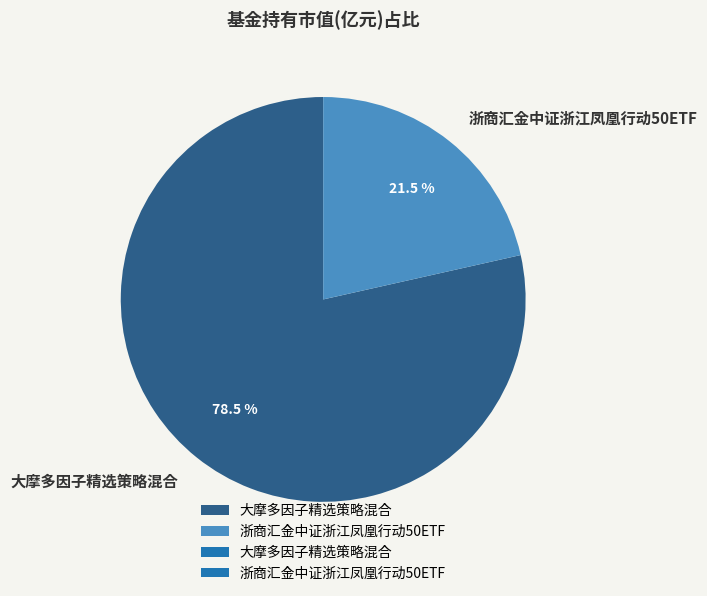

Between 大摩多因子精选策略混合 and 浙商汇金中证浙江凤凰行动50ETF, which is larger?

大摩多因子精选策略混合